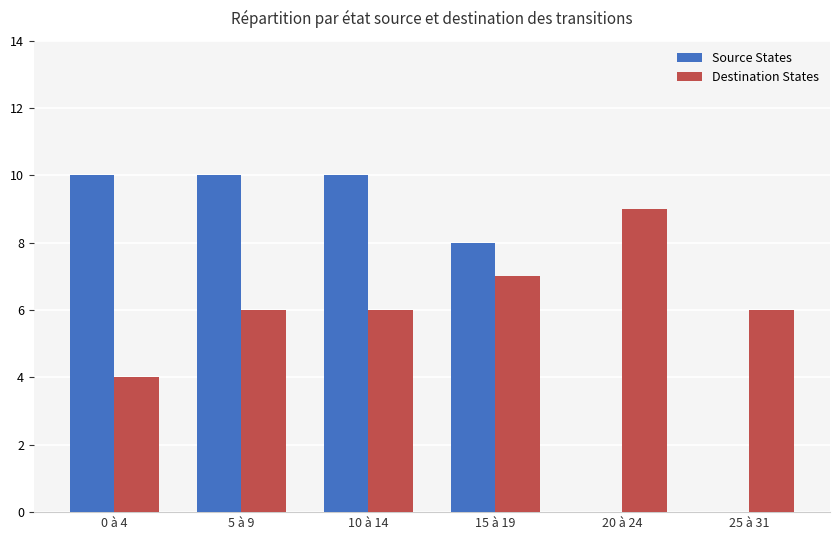

What is the highest value of the Source States series?

10